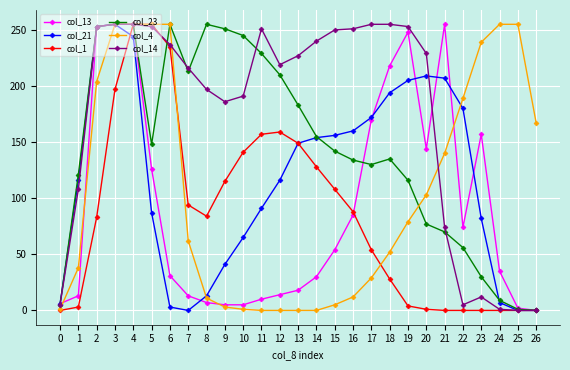

True or false: col_4 and col_13 intersect in this chart.

True